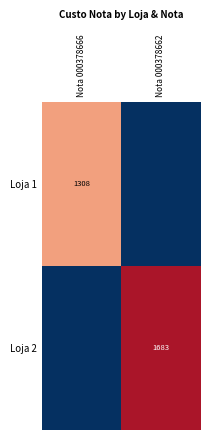

True or false: Loja 1 has a value of 1308 at Nota 000378666.

True